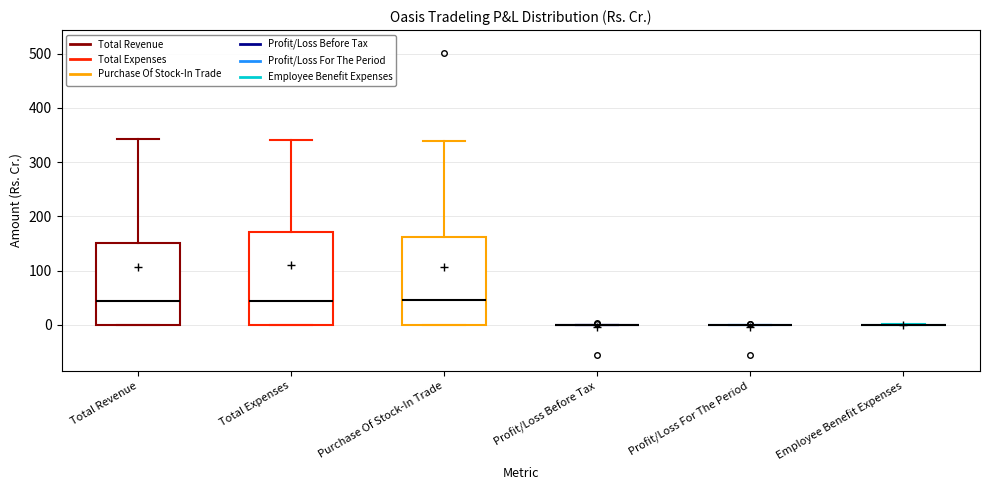

Reading left to right, transcribe this box plot: for each box, give where its median line is, the range the box spans, and where its two whiskers end, as read against the y-axis. The values are not printed on the chart, so give them approximately, as read against the axis.

Total Revenue: median 40, box 0 to 150, whiskers 0 to 340
Total Expenses: median 40, box 0 to 170, whiskers 0 to 340
Purchase Of Stock-In Trade: median 50, box 0 to 160, whiskers 0 to 340
Profit/Loss Before Tax: box collapsed to a line at 0, whiskers 0 to 0
Profit/Loss For The Period: box collapsed to a line at 0, whiskers 0 to 0
Employee Benefit Expenses: box collapsed to a line at 0, whiskers 0 to 0